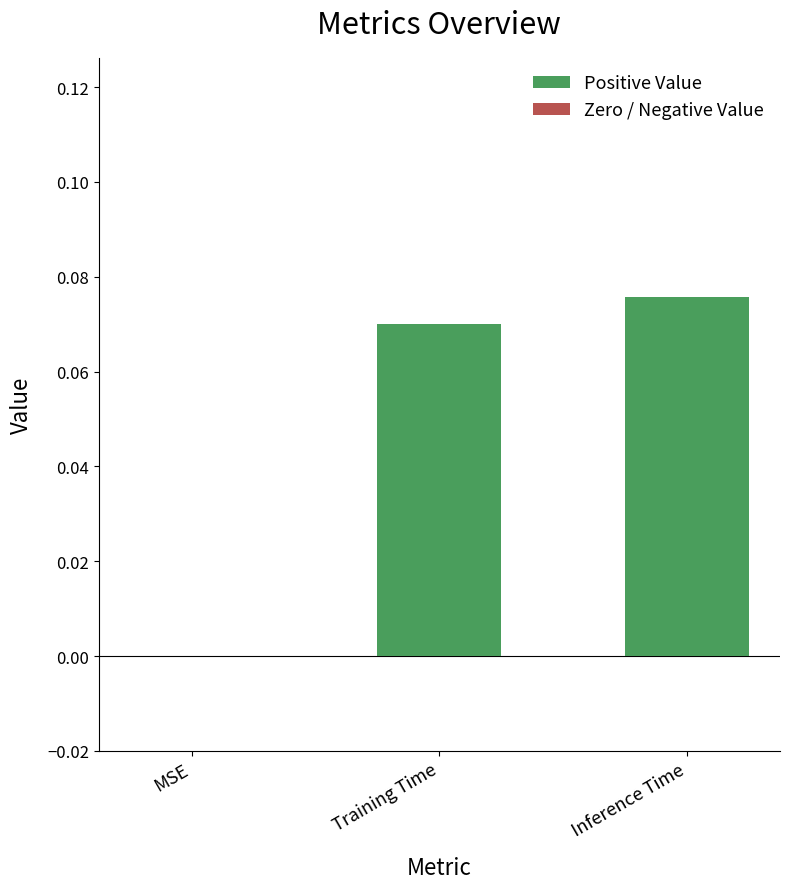

How many positive values are there?

2